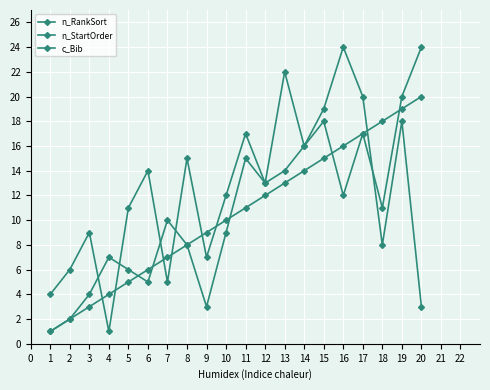

How many values in the n_StartOrder series are below 11?

10